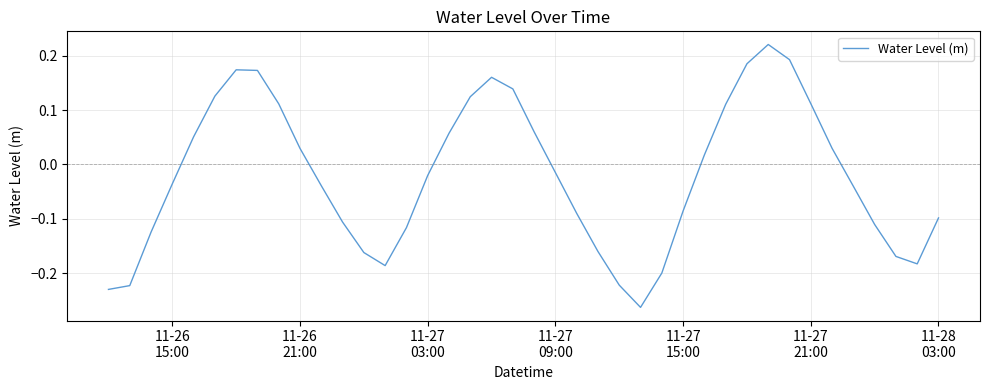

What is the difference between the maximum and minimum values?

0.5